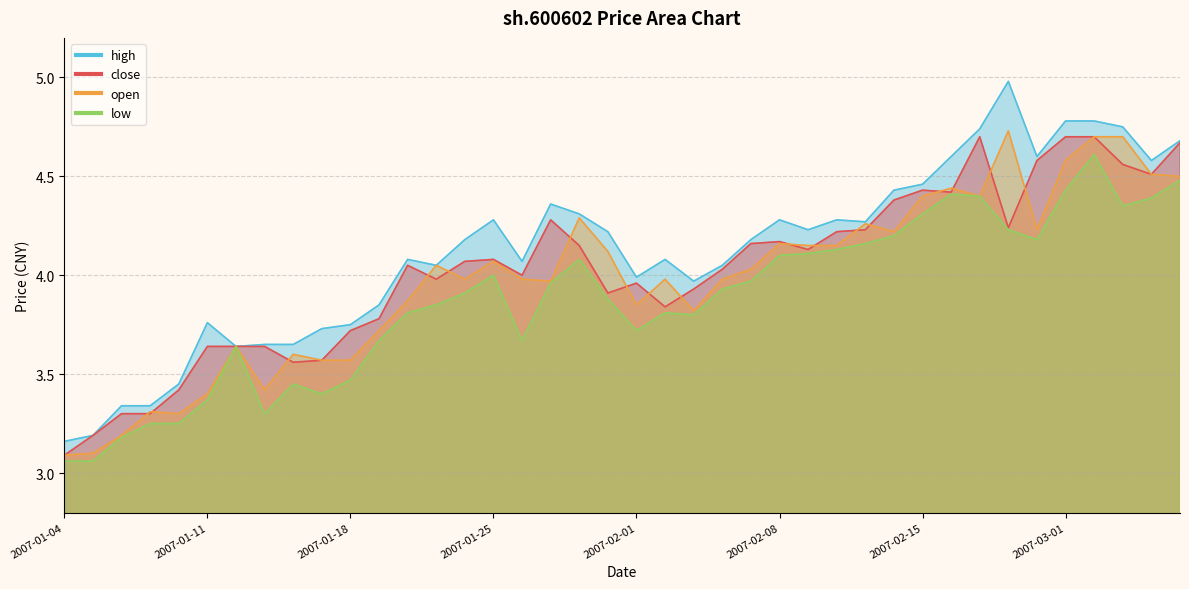

How many data points in close are less than 4?

17